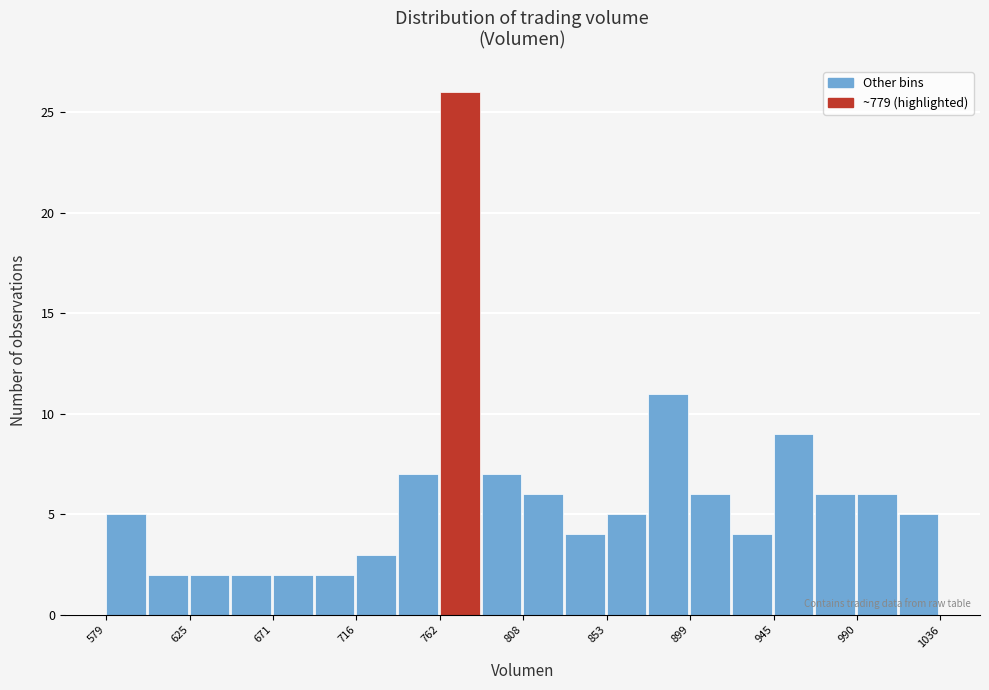

Reading left to right, list every bar in this chart as the range it spans on the x-axis followed by its height. Neither the bar edges nor the heights are printed on the chart, so give them approximately, as read against the axes.

580 to 600: 5
600 to 625: 2
625 to 650: 2
650 to 670: 2
670 to 695: 2
695 to 715: 2
715 to 740: 3
740 to 760: 7
760 to 785: 26
785 to 810: 7
810 to 830: 6
830 to 855: 4
855 to 875: 5
875 to 900: 11
900 to 920: 6
920 to 945: 4
945 to 970: 9
970 to 990: 6
990 to 1015: 6
1015 to 1035: 5